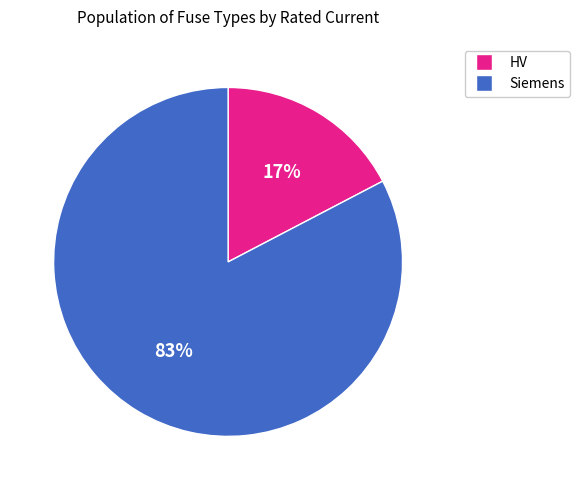

Is there any slice that represents more than half of the pie?

Yes